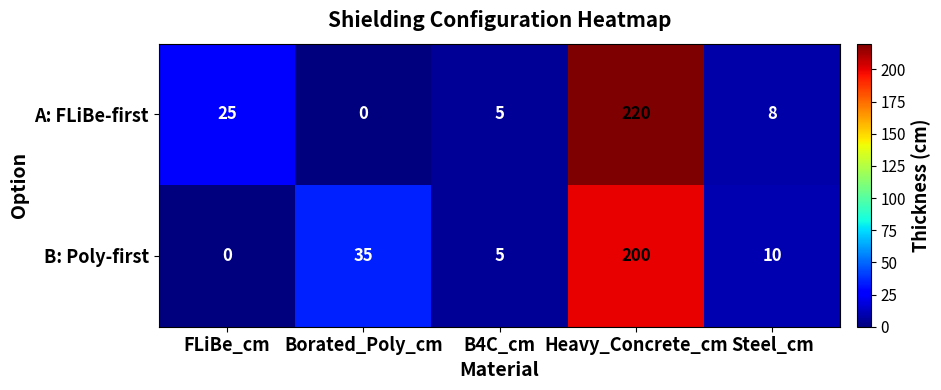

How many categories are shown in the chart?

5